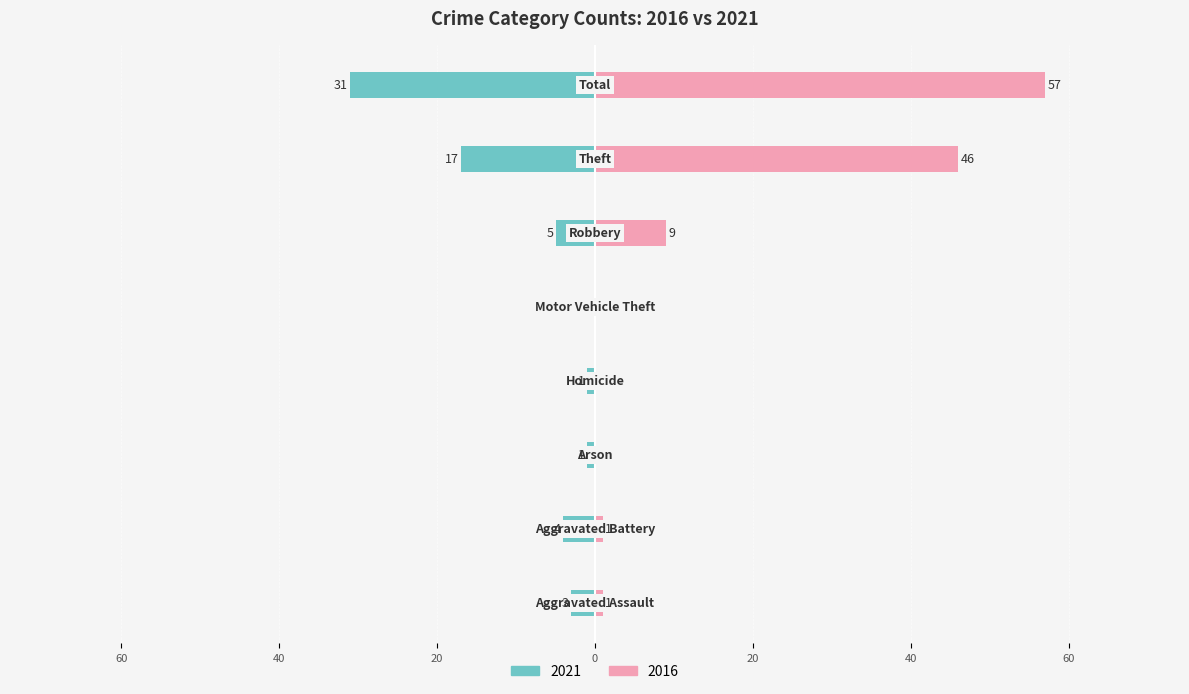

How many data points in 2016 are above 1?

3